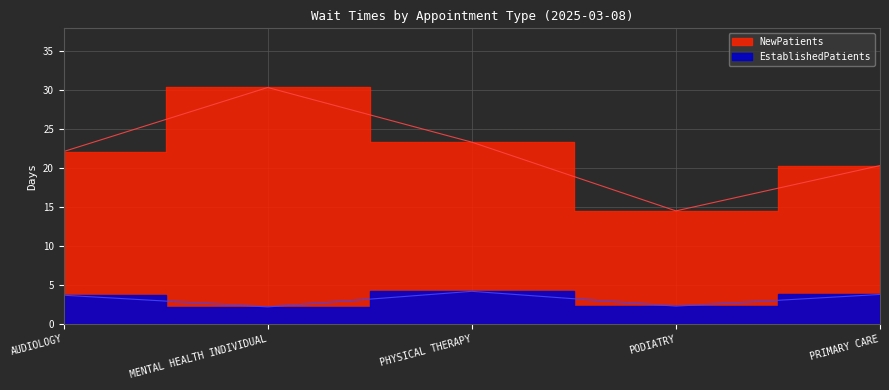

At which label does EstablishedPatients reach its peak?

PHYSICAL THERAPY